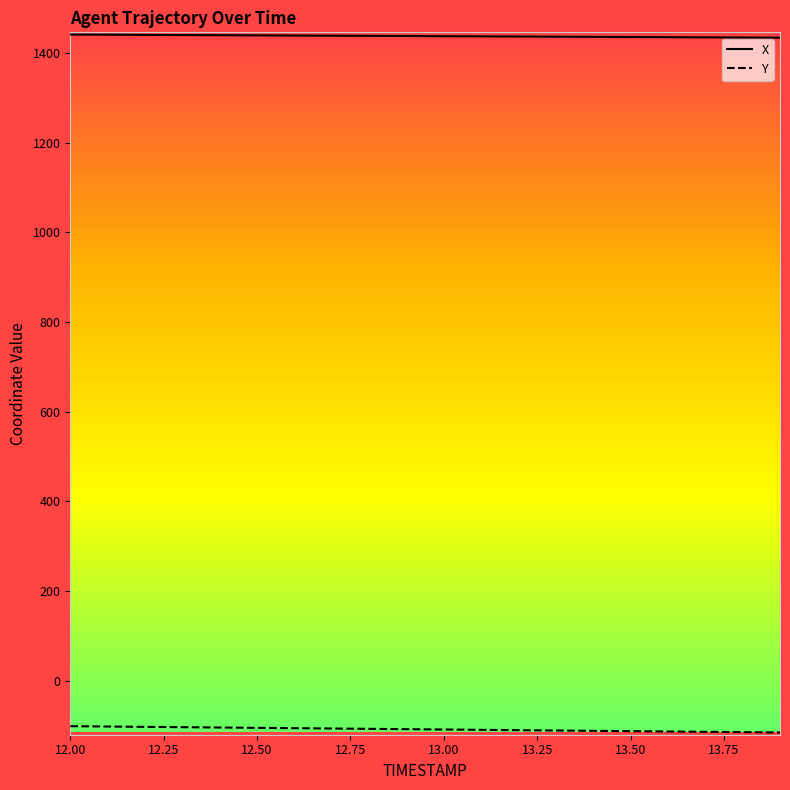

What is the maximum value shown in the chart?

1440.6